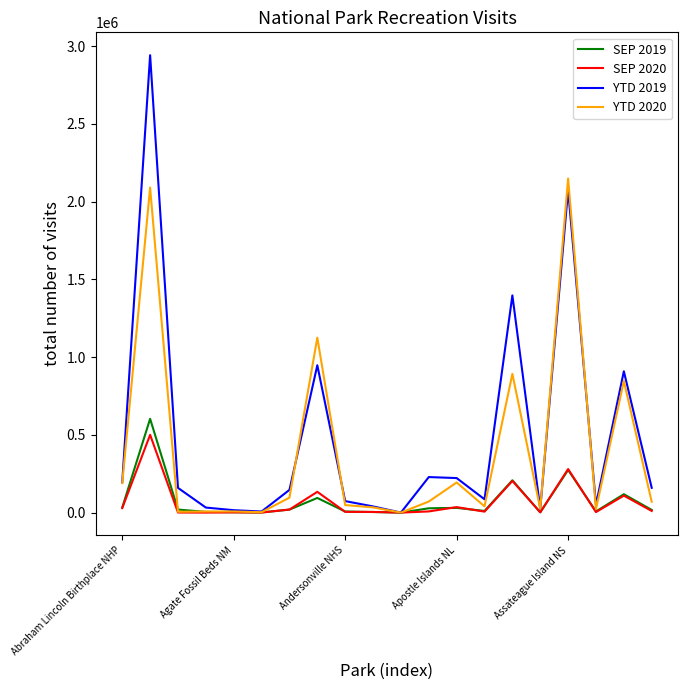

What is the greatest value displayed?

2942216